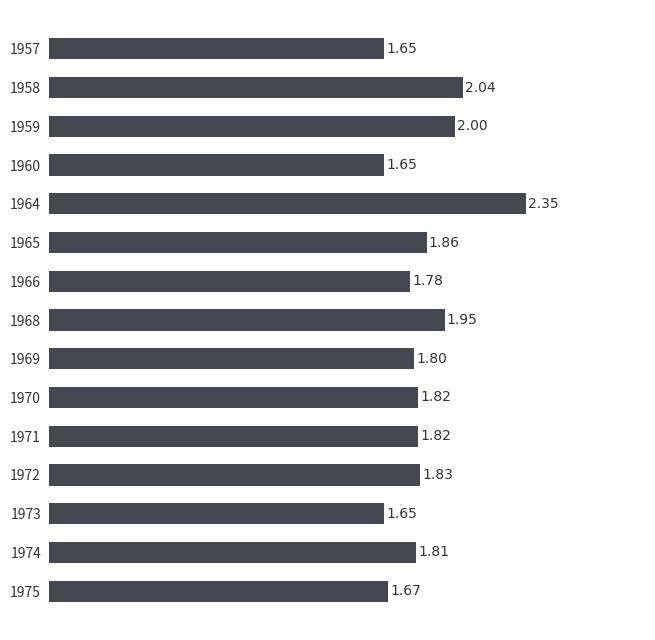

What is the difference between the maximum and minimum values?

0.7